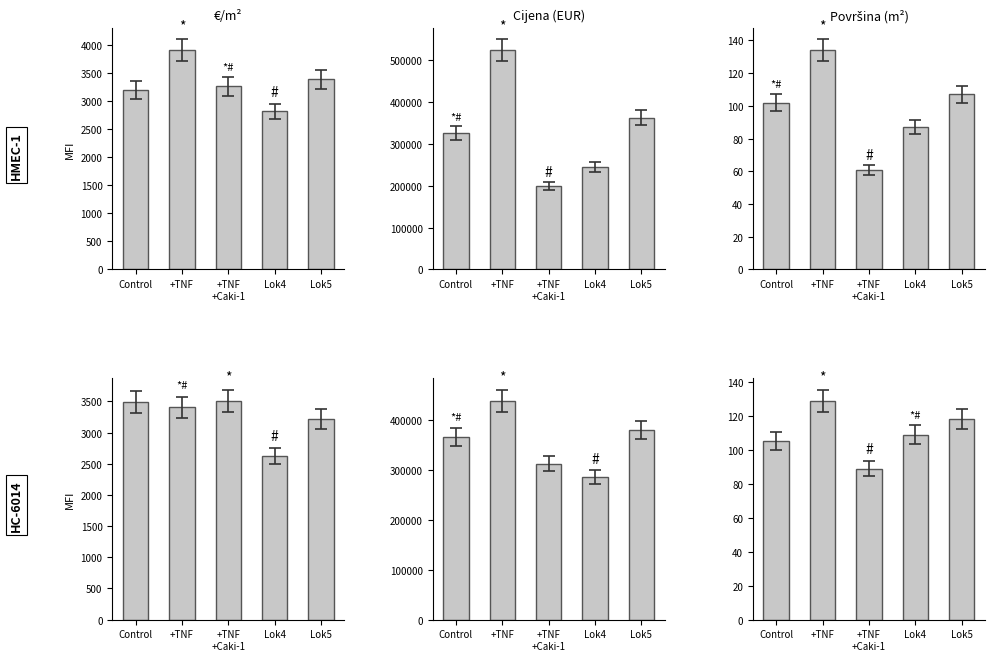

Where does the Cijena (EUR) series first go above 366240?

+TNF